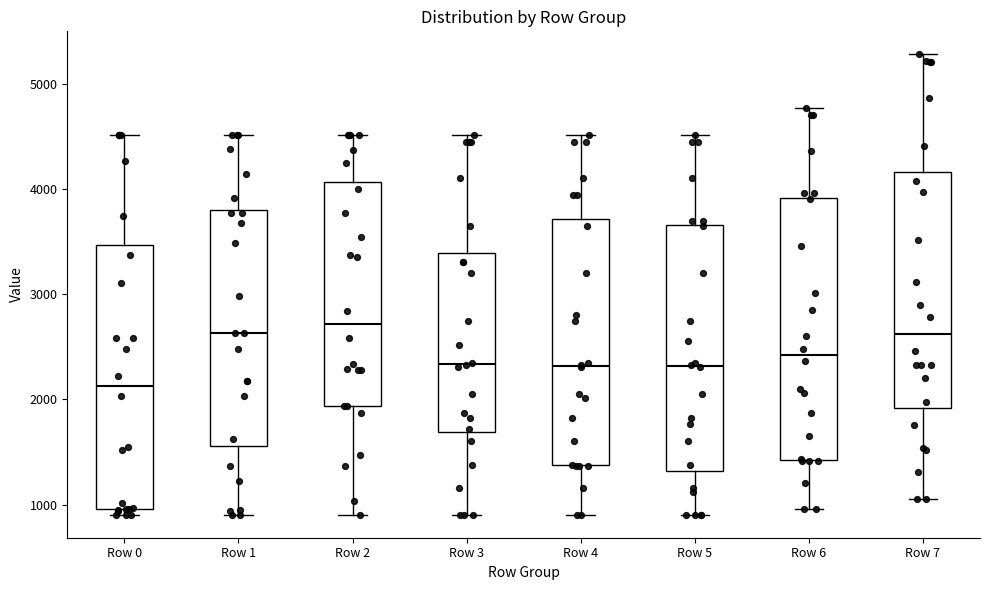

Reading left to right, transcribe this box plot: for each box, give where its median line is, the range the box spans, and where its two whiskers end, as read against the y-axis. The values are not printed on the chart, so give them approximately, as read against the axis.

Row 0: median 2100, box 1000 to 3500, whiskers 900 to 4500
Row 1: median 2600, box 1600 to 3800, whiskers 900 to 4500
Row 2: median 2700, box 1900 to 4100, whiskers 900 to 4500
Row 3: median 2300, box 1700 to 3400, whiskers 900 to 4500
Row 4: median 2300, box 1400 to 3700, whiskers 900 to 4500
Row 5: median 2300, box 1300 to 3700, whiskers 900 to 4500
Row 6: median 2400, box 1400 to 3900, whiskers 1000 to 4800
Row 7: median 2600, box 1900 to 4200, whiskers 1100 to 5300